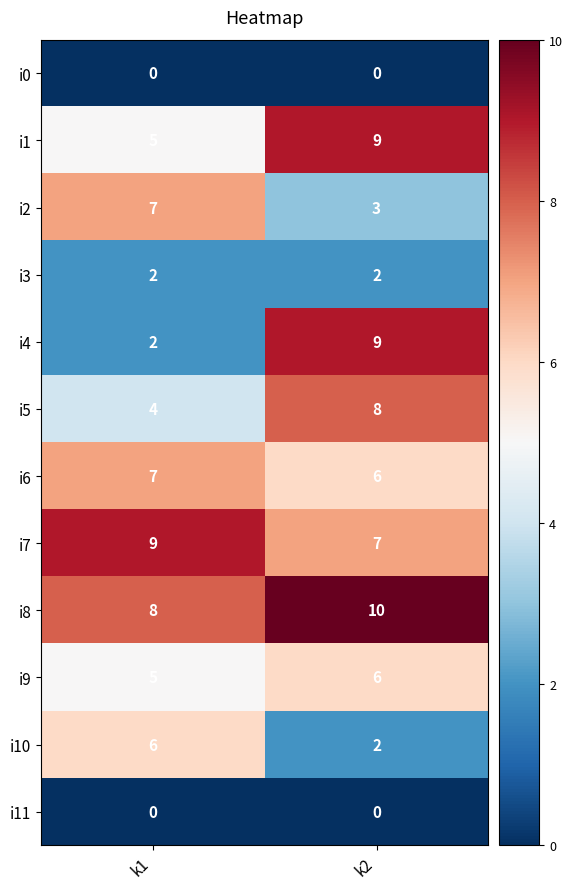

What is the approximate value of i5 at k1?

4